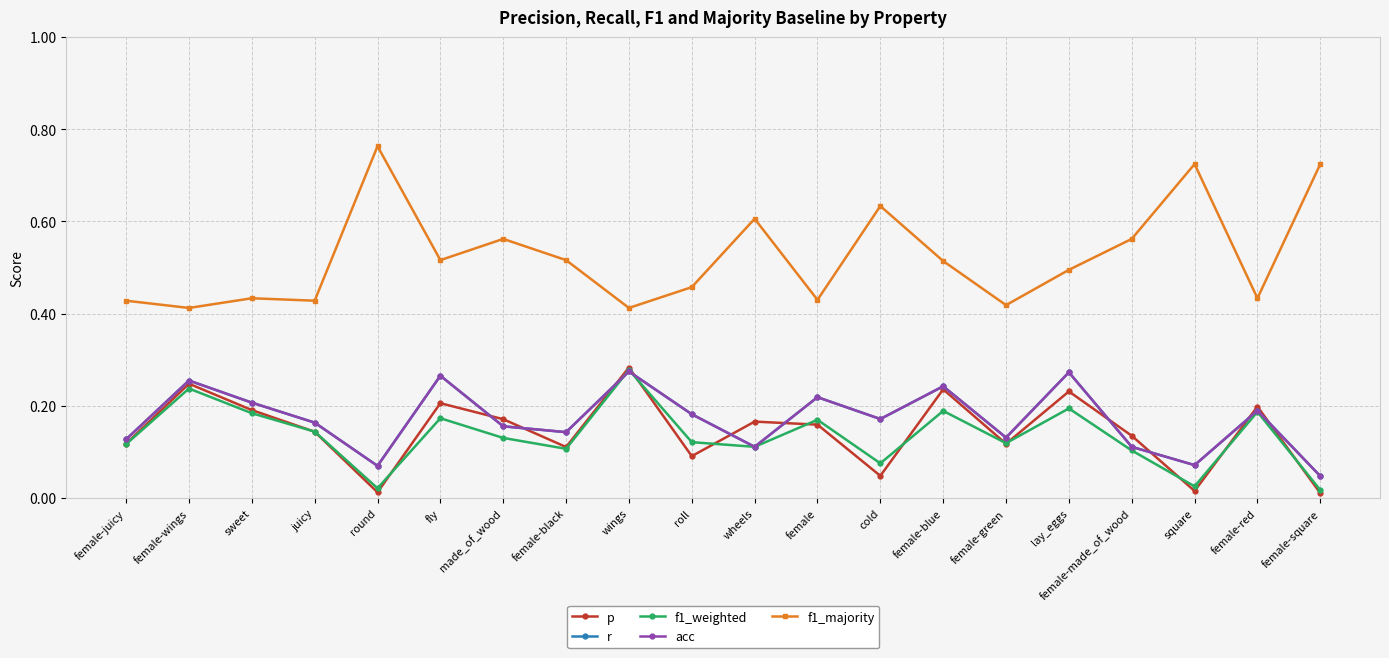

Does the chart have visible grid lines?

Yes